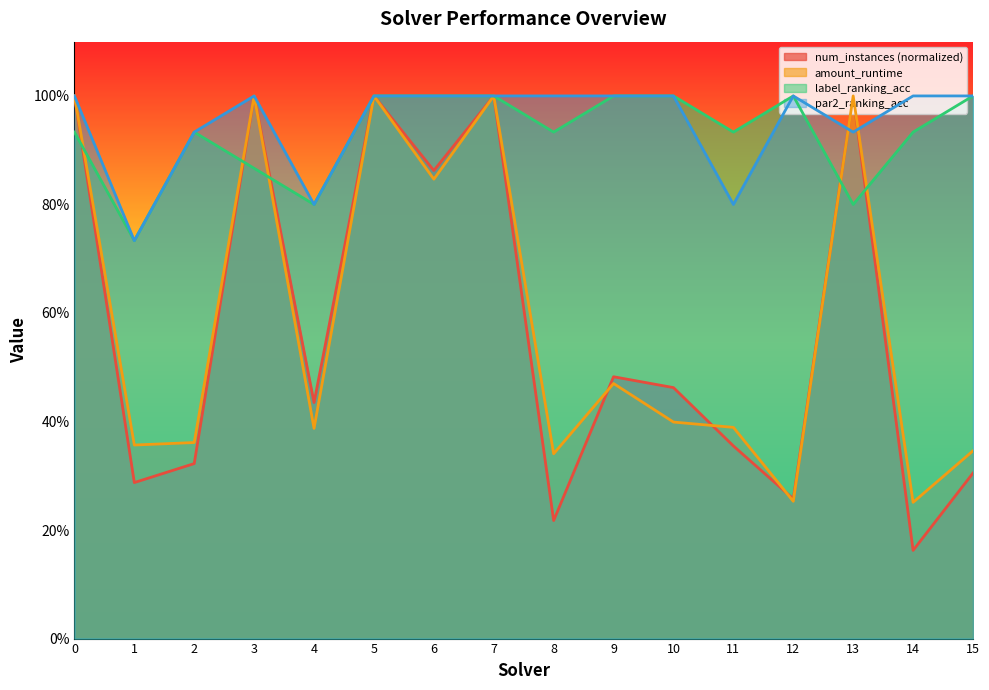

Which has a higher value, 10 or 13?

13